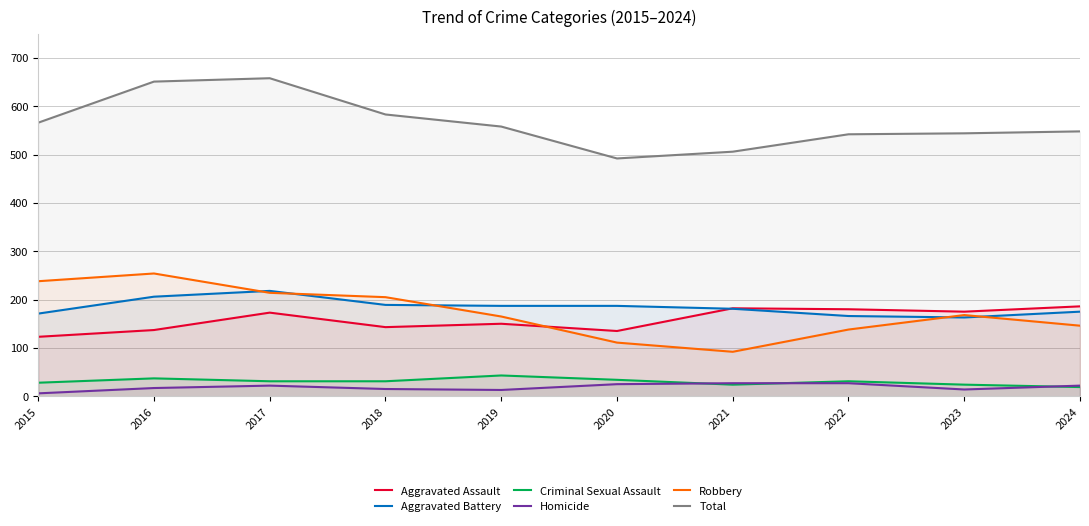

Read the Robbery value at 2015.

238